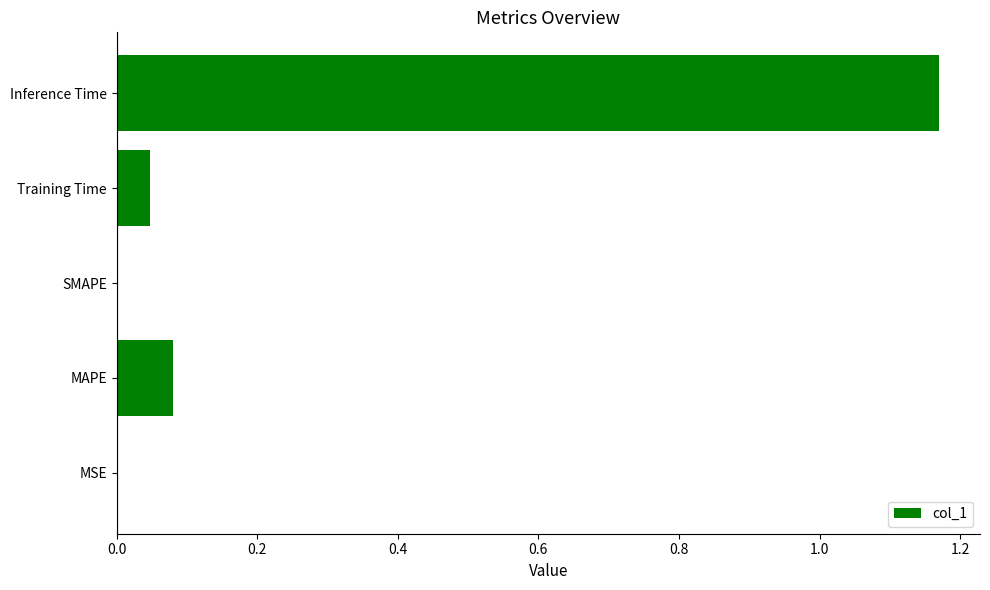

Which has a higher value, Inference Time or Training Time?

Inference Time